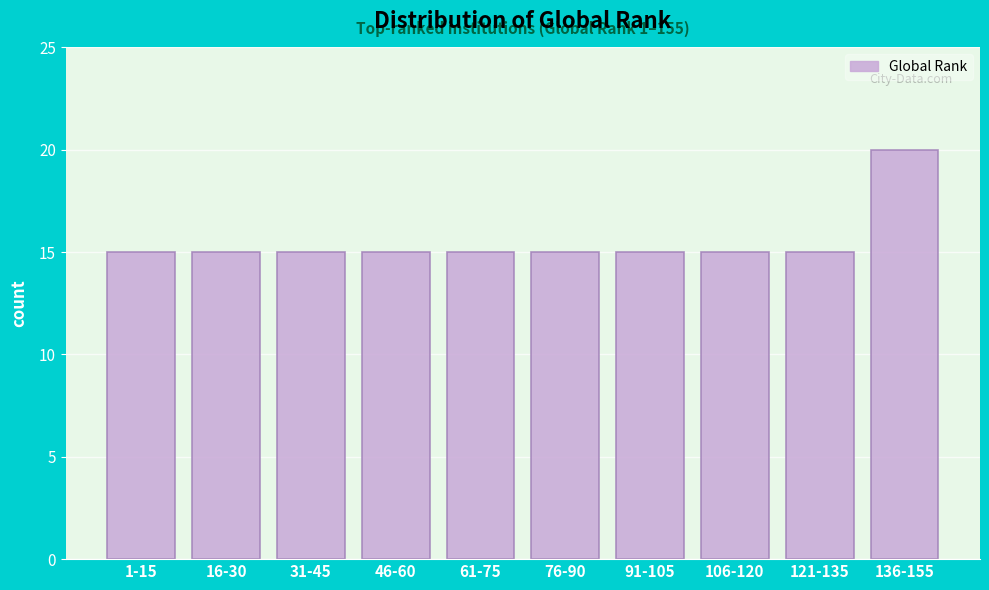

Reading right to left, what are all the values shown in this chart?

136-155=20	121-135=15	106-120=15	91-105=15	76-90=15	61-75=15	46-60=15	31-45=15	16-30=15	1-15=15